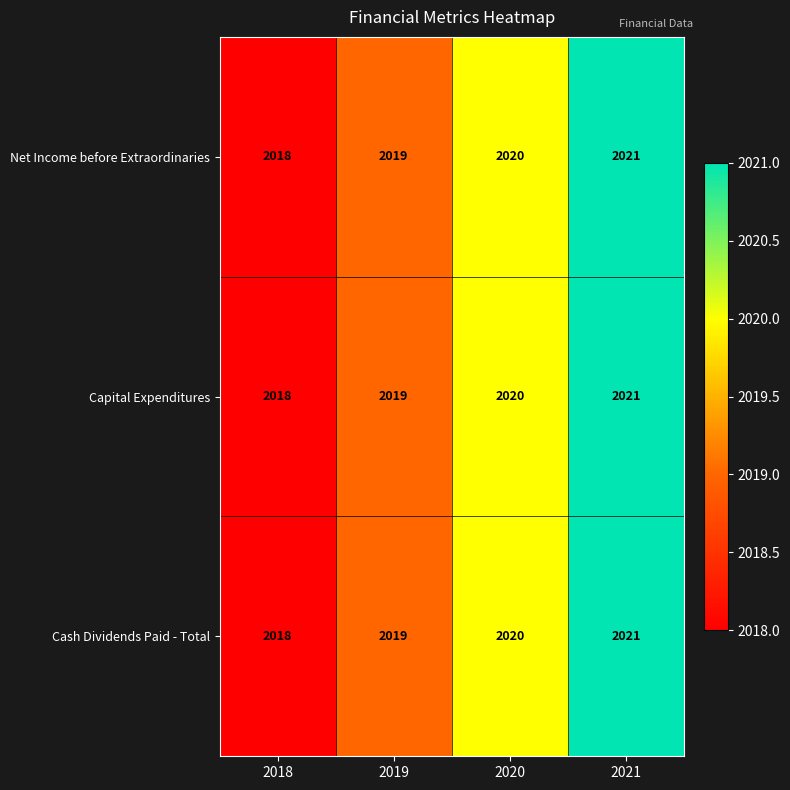

What is the average value of the Cash Dividends Paid - Total series?

2020